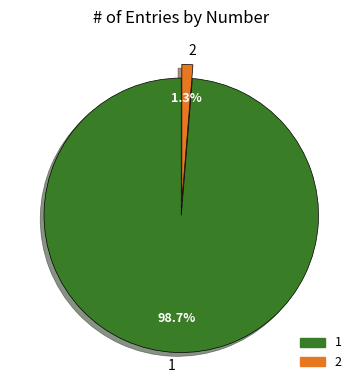

Is it true that 1 is 99% of the pie?

True